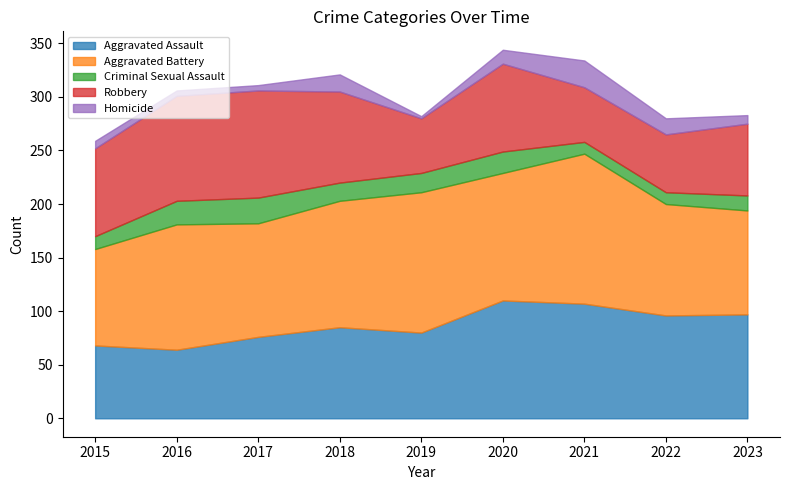

Reading left to right, list all the values displayed in this chart.

Aggravated Assault: 2015=68	2016=64	2017=76	2018=85	2019=80	2020=110	2021=107	2022=96	2023=97
Aggravated Battery: 2015=90	2016=117	2017=106	2018=118	2019=131	2020=119	2021=140	2022=104	2023=97
Criminal Sexual Assault: 2015=12	2016=22	2017=24	2018=17	2019=18	2020=20	2021=11	2022=11	2023=14
Robbery: 2015=82	2016=98	2017=100	2018=85	2019=51	2020=82	2021=51	2022=54	2023=67
Homicide: 2015=7	2016=5	2017=5	2018=16	2019=2	2020=13	2021=25	2022=15	2023=8